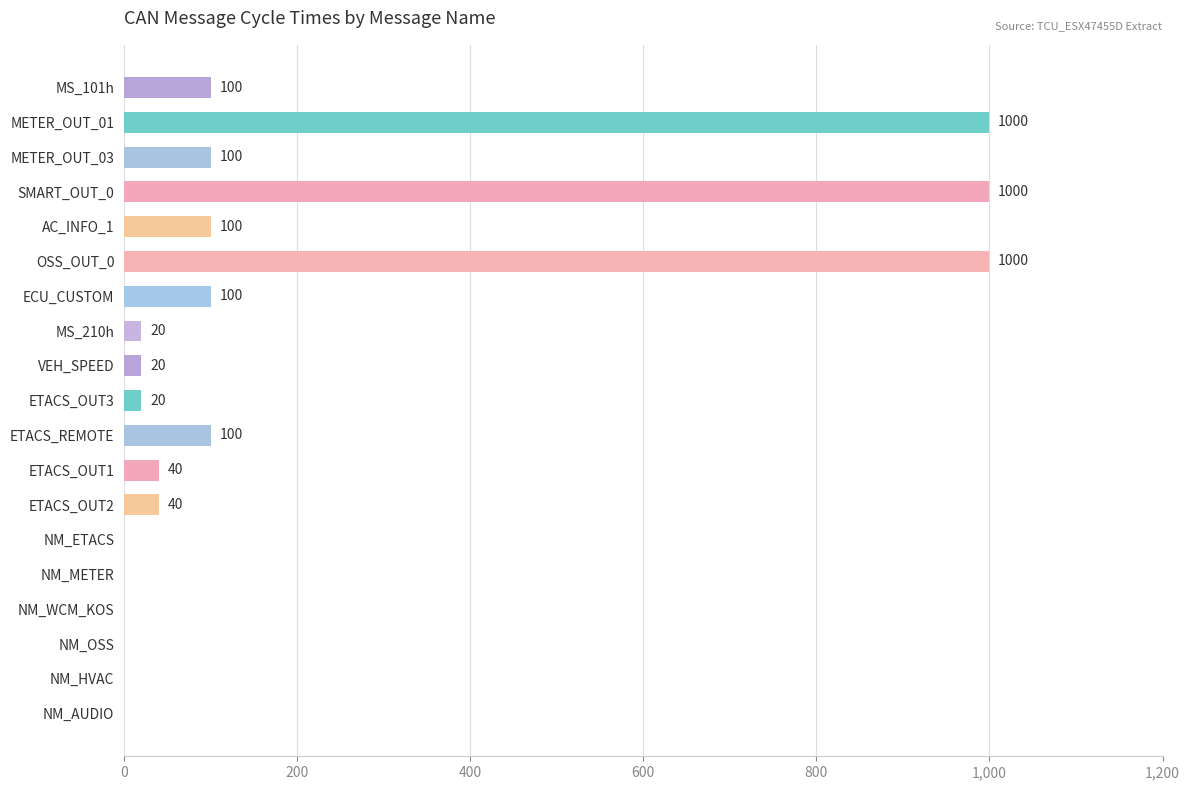

What is the change in value from ETACS_OUT3 to ETACS_OUT1?

+20